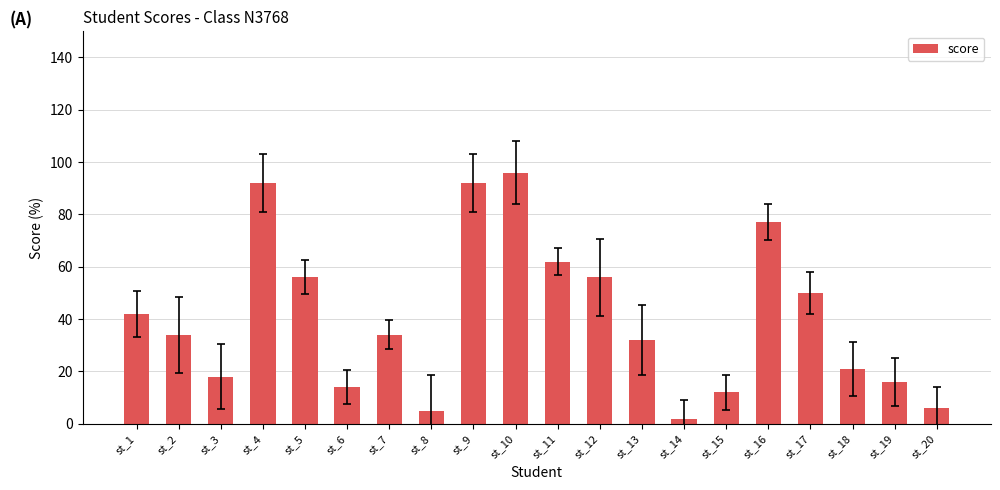

Reading left to right, what are all the values shown in this chart?

st_1=42	st_2=34	st_3=18	st_4=92	st_5=56	st_6=14	st_7=34	st_8=5	st_9=92	st_10=96	st_11=62	st_12=56	st_13=32	st_14=2	st_15=12	st_16=77	st_17=50	st_18=21	st_19=16	st_20=6